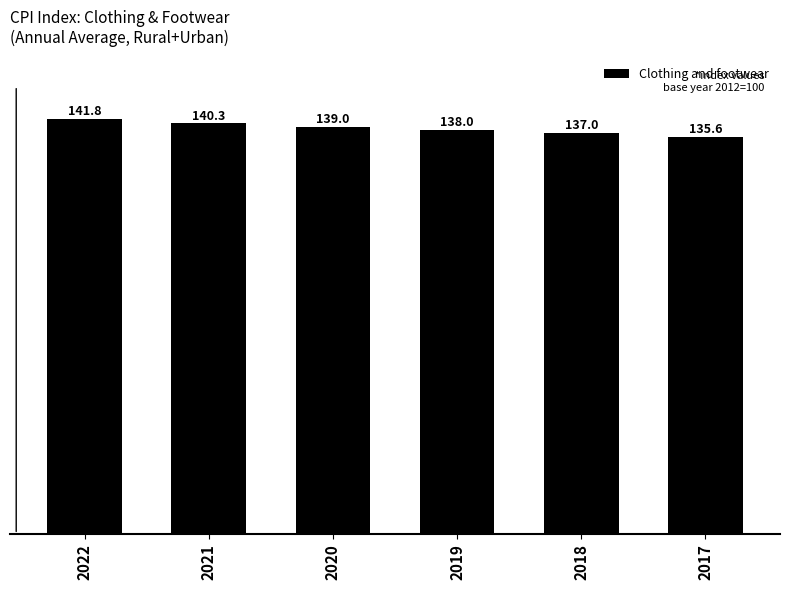

Between 2019 and 2021, which is larger?

2021